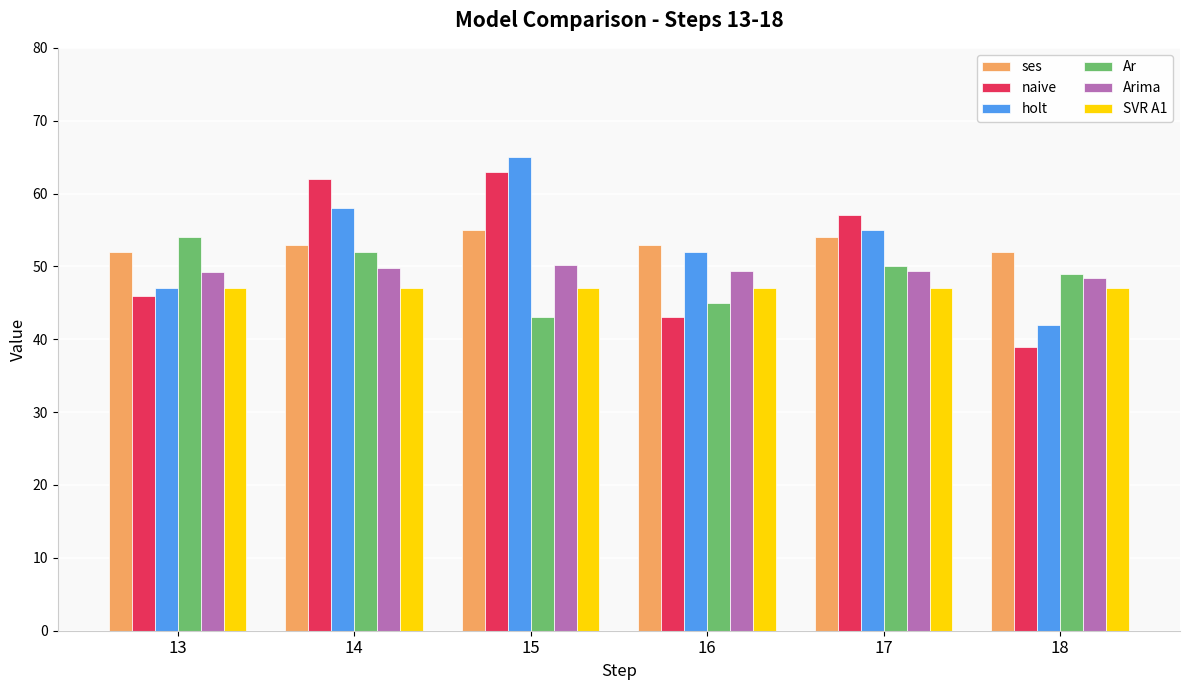

What is the total value across all series at 13?

295.3